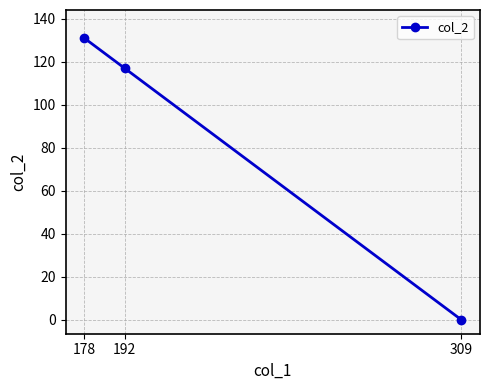

What is the sum of all values?

248